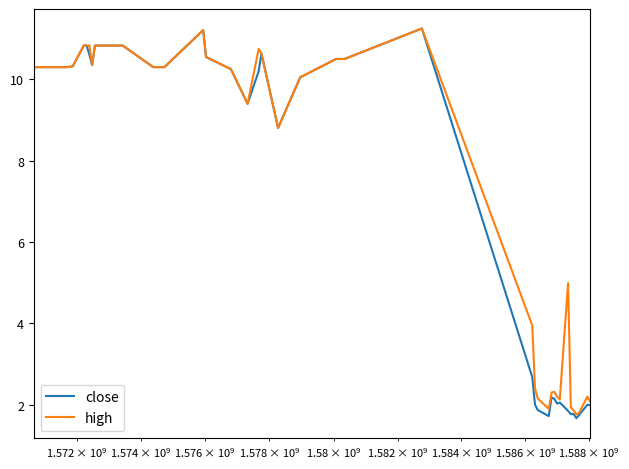

What is the lowest value of the high series?

1.8